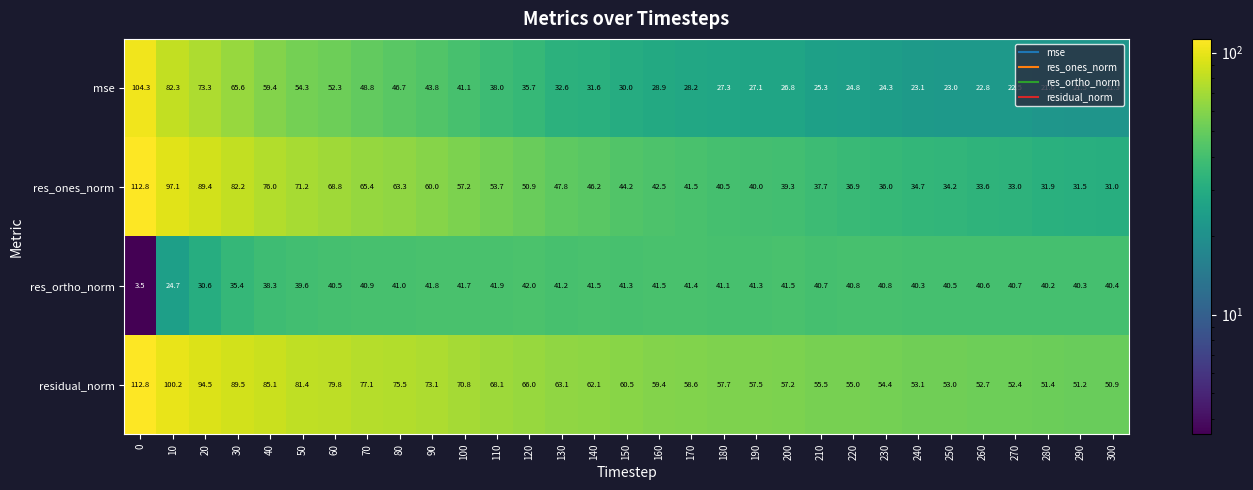

The res_ones_norm series shows 26.3 at 100. True or false?

False